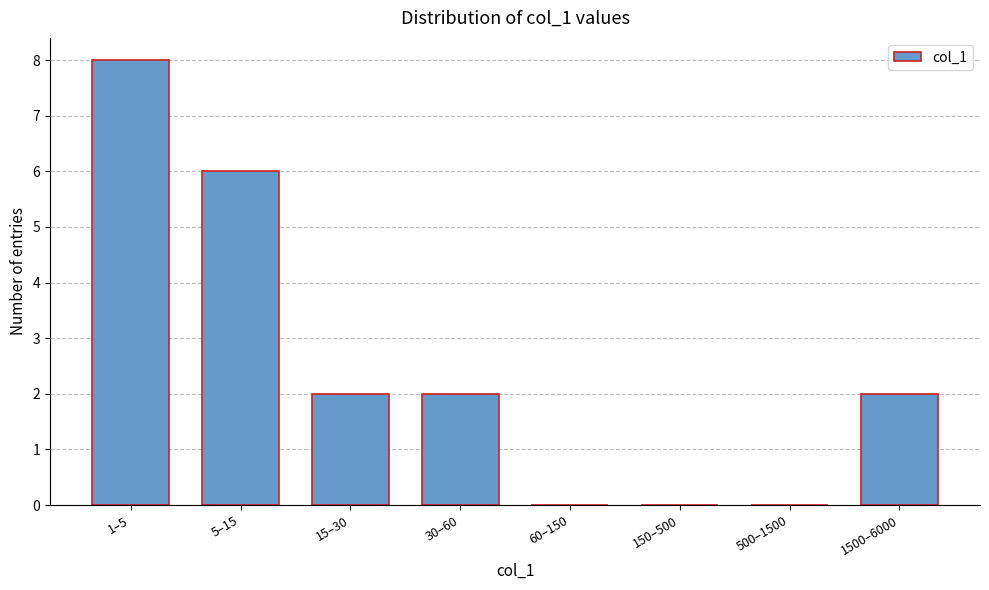

Reading right to left, what are all the values shown in this chart?

1500–6000=2	500–1500=0	150–500=0	60–150=0	30–60=2	15–30=2	5–15=6	1–5=8